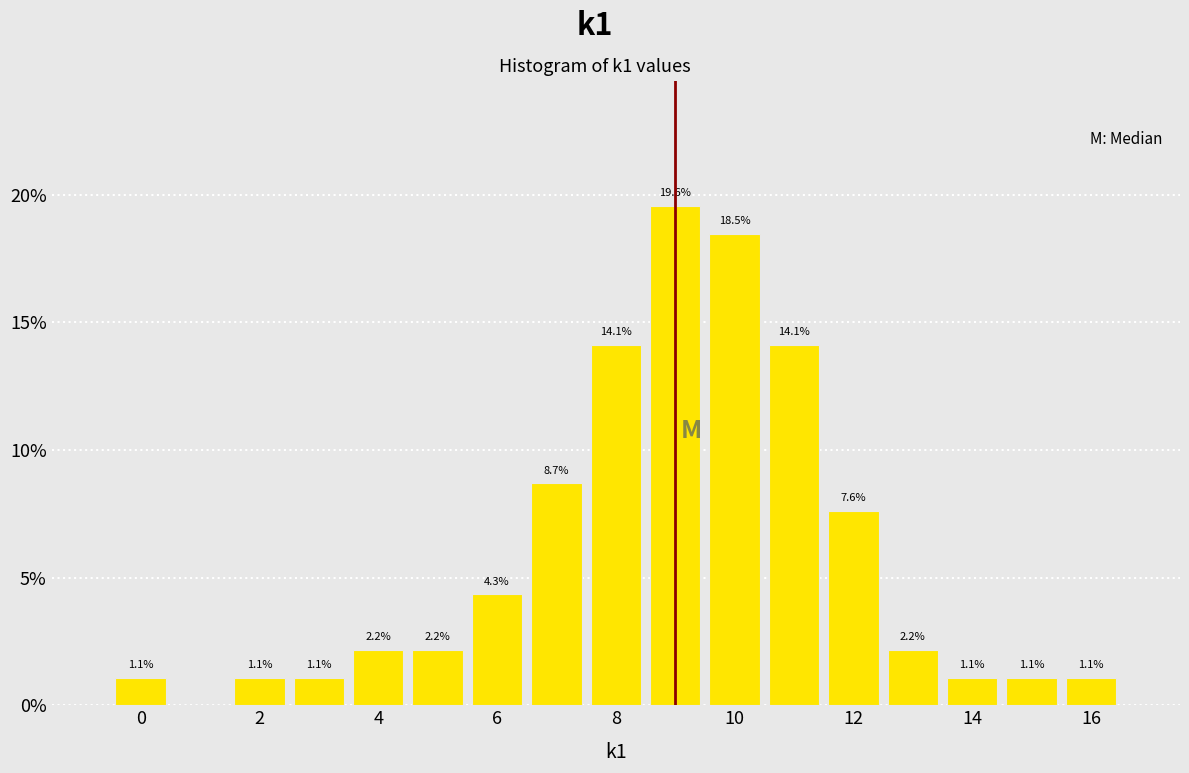

Over which range of the x-axis is the bar tallest?

8.5 to 9.5